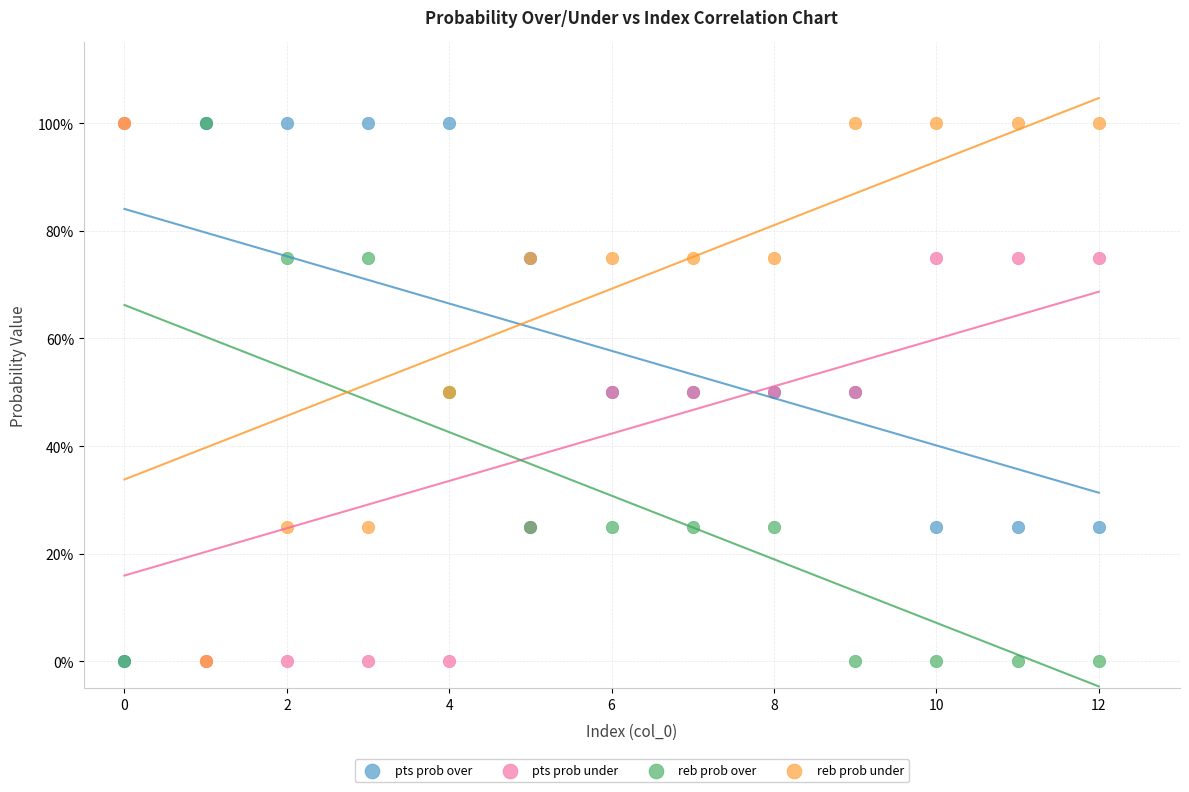

What are all the series names shown in the legend?

pts prob over, pts prob under, reb prob over, reb prob under